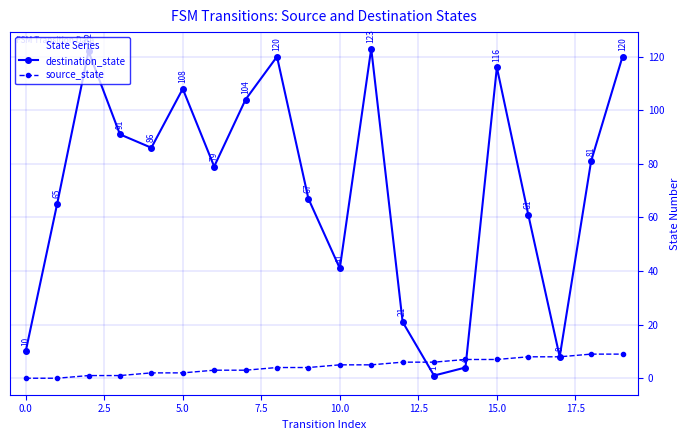

Rank the series by their maximum value, from highest to lowest.

destination_state, source_state